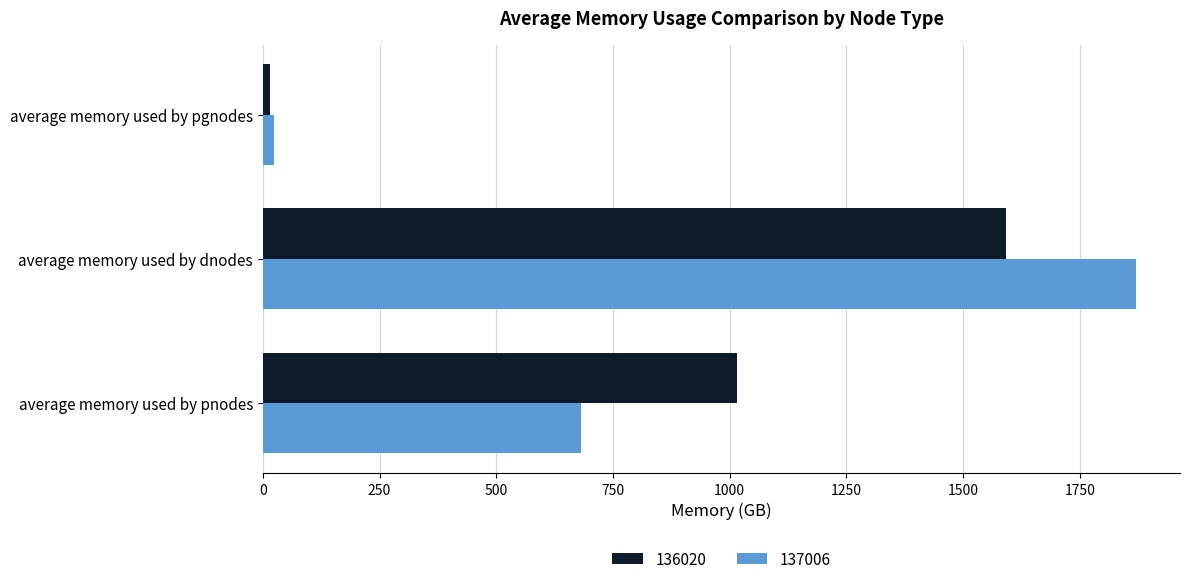

What is the sum of all 137006 values?

2576.4